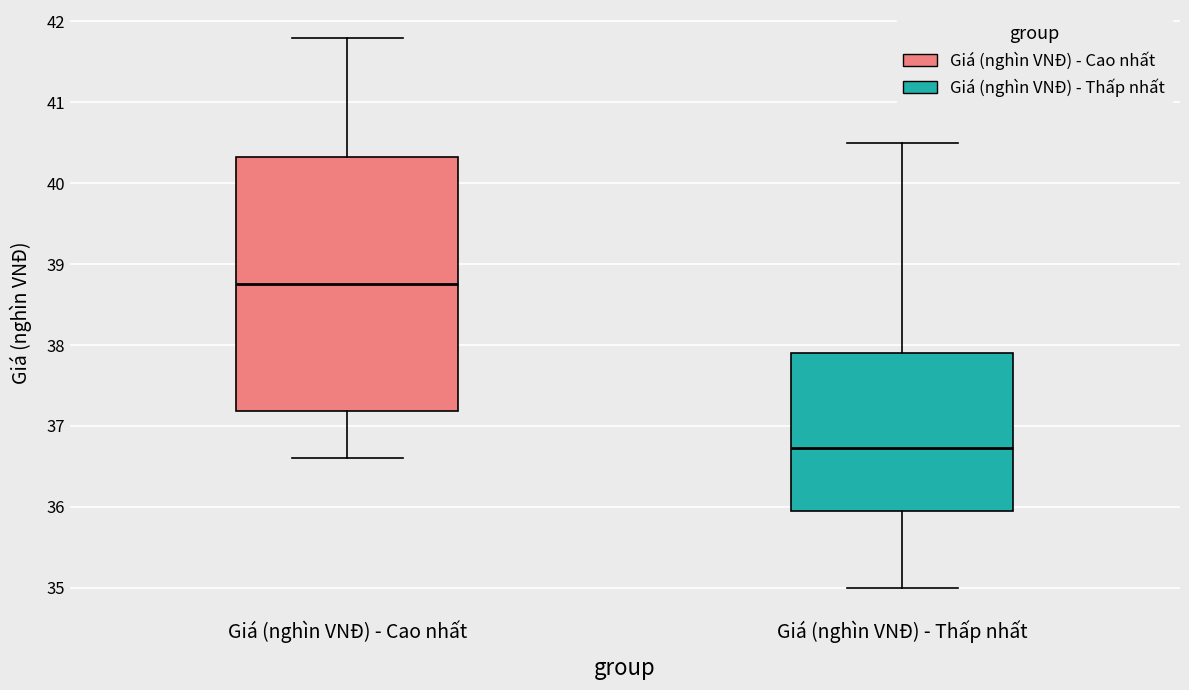

Reading left to right, transcribe this box plot: for each box, give where its median line is, the range the box spans, and where its two whiskers end, as read against the y-axis. The values are not printed on the chart, so give them approximately, as read against the axis.

Giá (nghìn VNĐ) - Cao nhất: median 38.8, box 37.2 to 40.3, whiskers 36.6 to 41.8
Giá (nghìn VNĐ) - Thấp nhất: median 36.7, box 36.0 to 37.9, whiskers 35.0 to 40.5